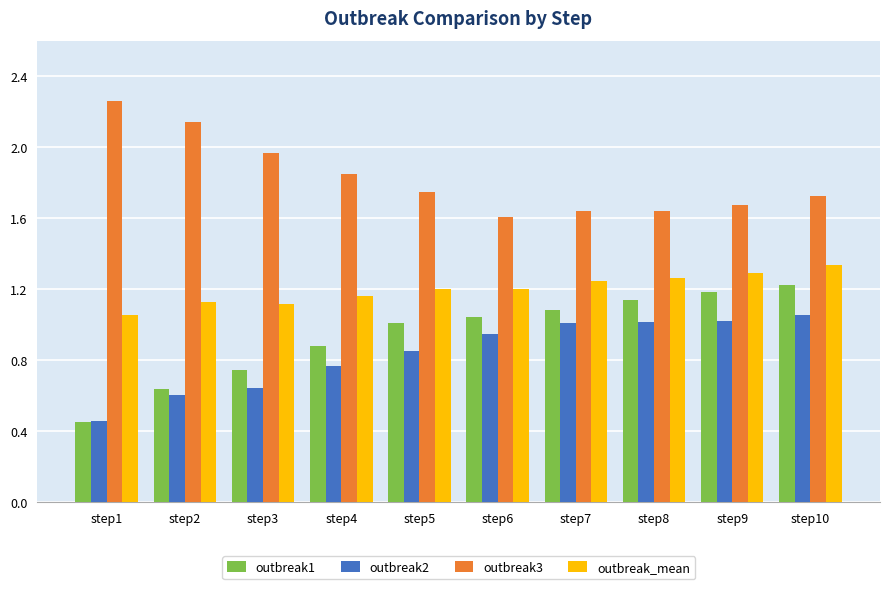

List the series in order of their peak value, highest first.

outbreak3, outbreak_mean, outbreak1, outbreak2